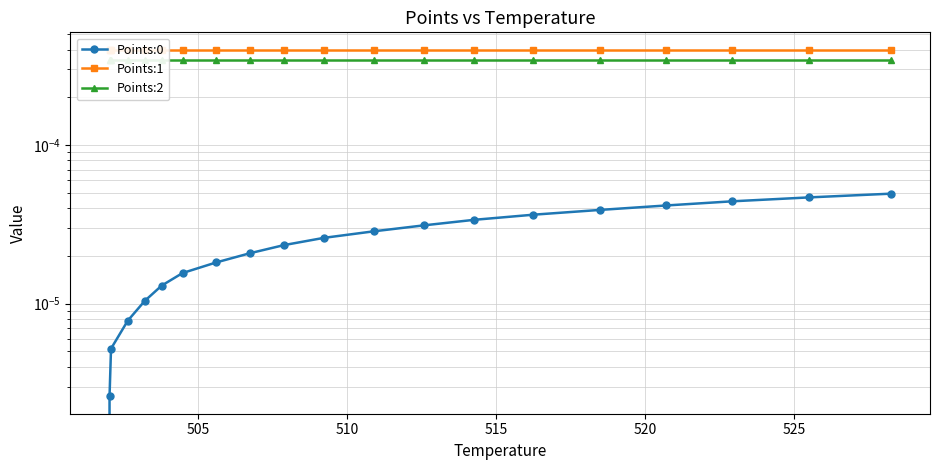

Does the chart have visible grid lines?

Yes